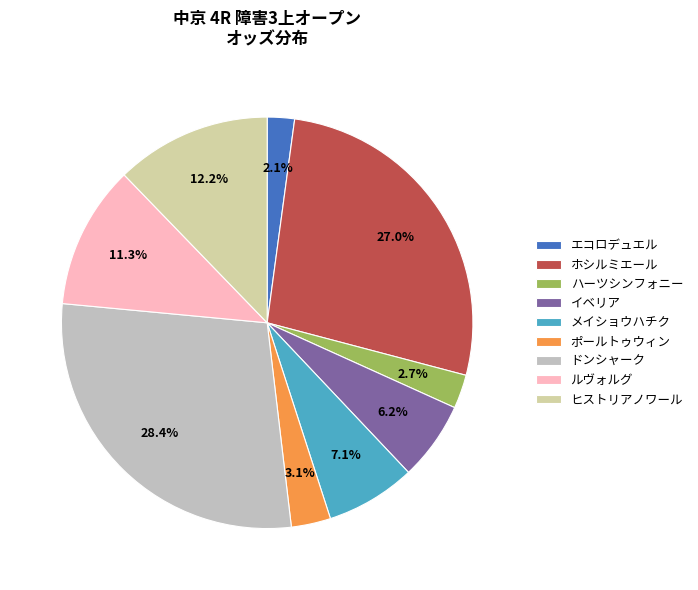

What percentage do エコロデュエル and ヒストリアノワール together represent?

14.4%